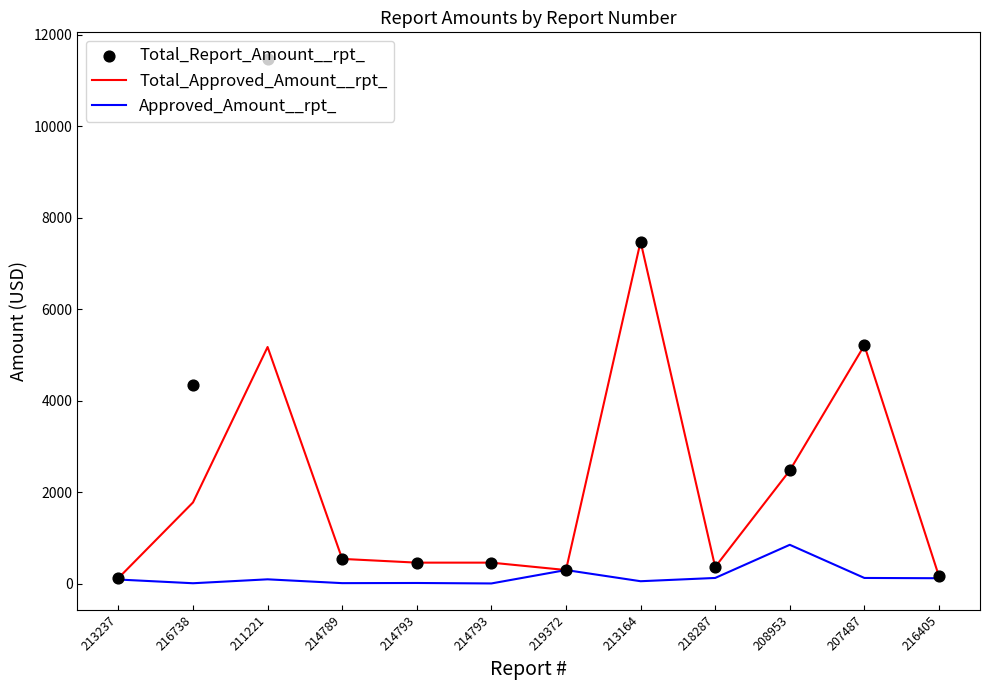

Which series contains the highest Y value?

Total_Report_Amount__rpt_